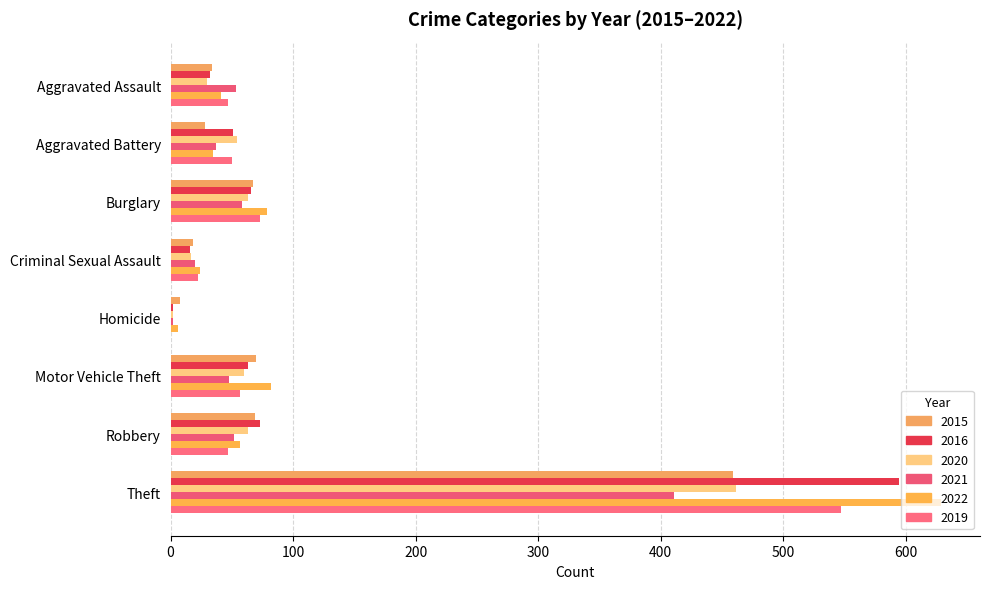

The 2016 series shows 334 at Theft. True or false?

False